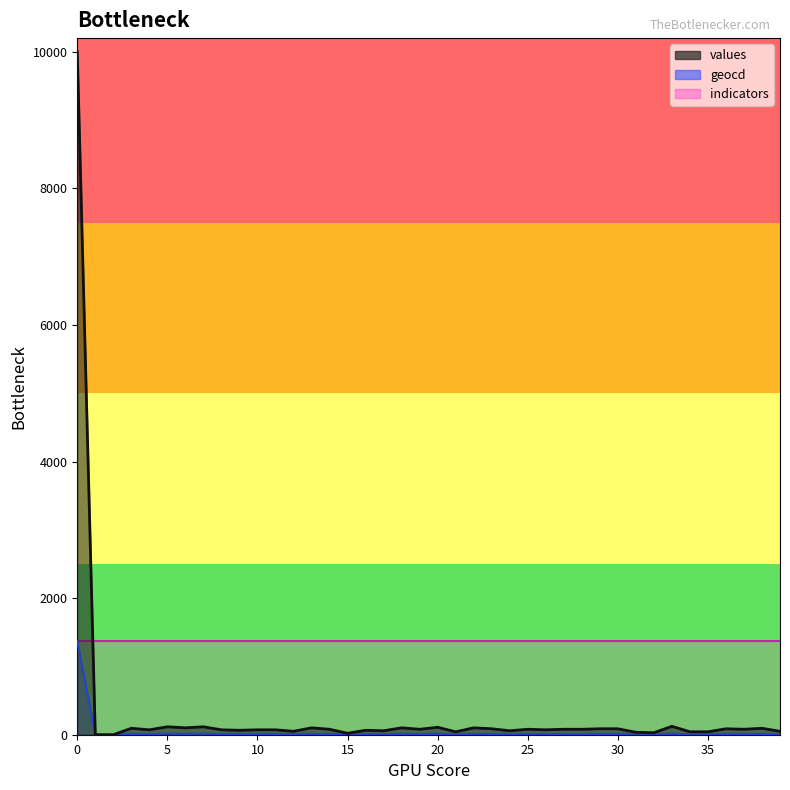

Which has a higher value, 19 or 30?

30